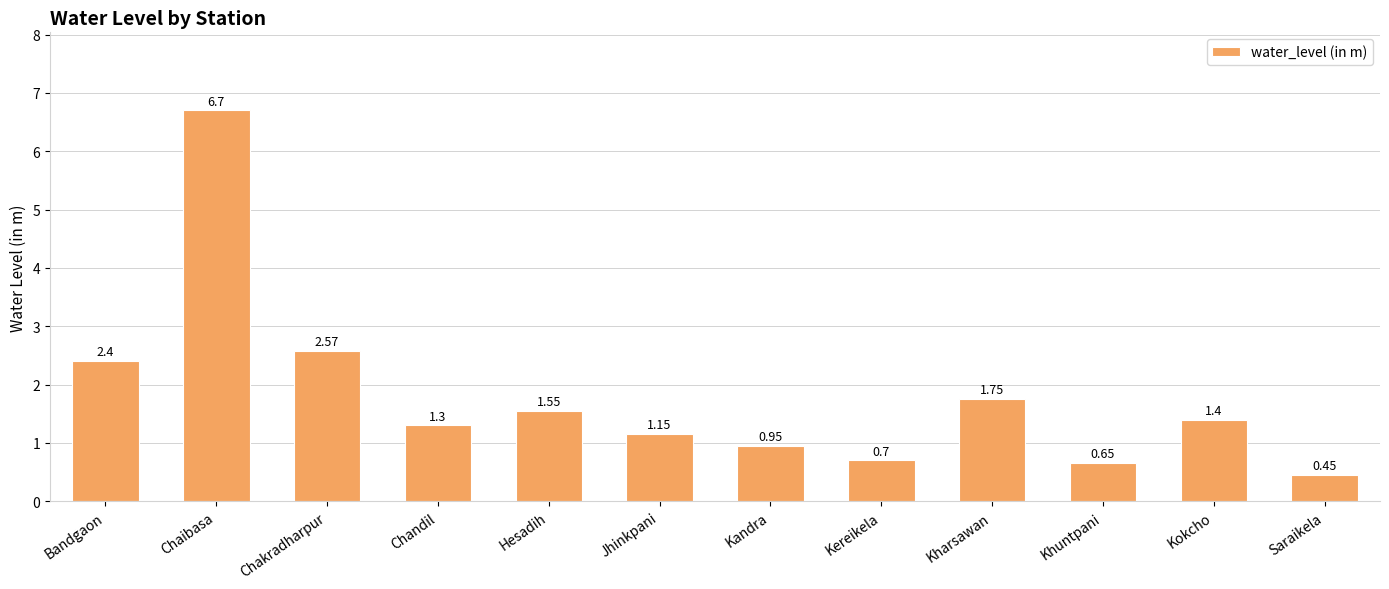

Where is the data nearest to the value 3?

Chakradharpur